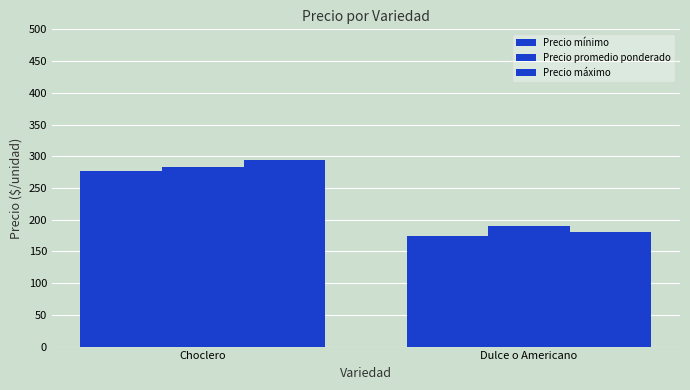

How many groups of bars are there?

2